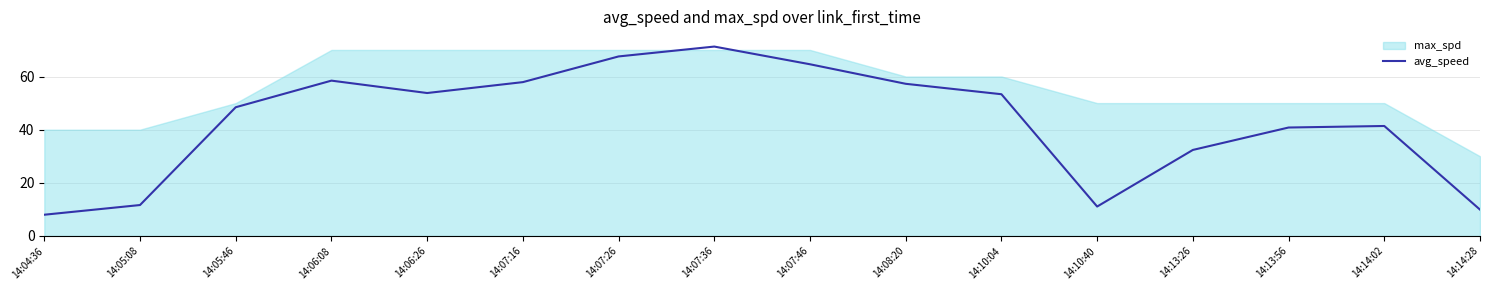

Does the chart display data point markers on the line(s)?

No